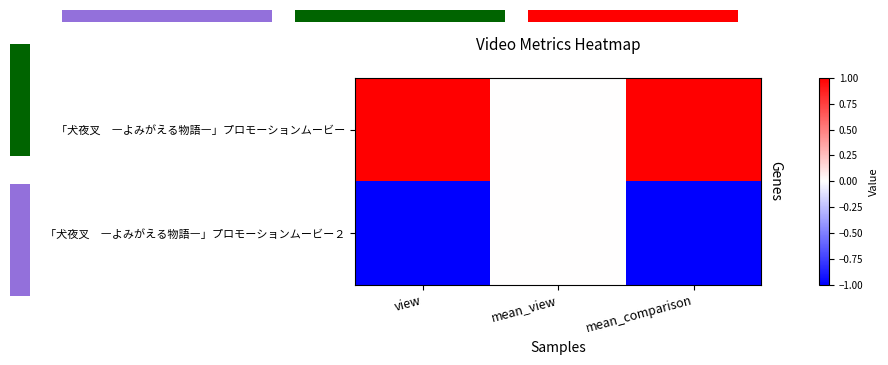

How many data points does each series have?

3